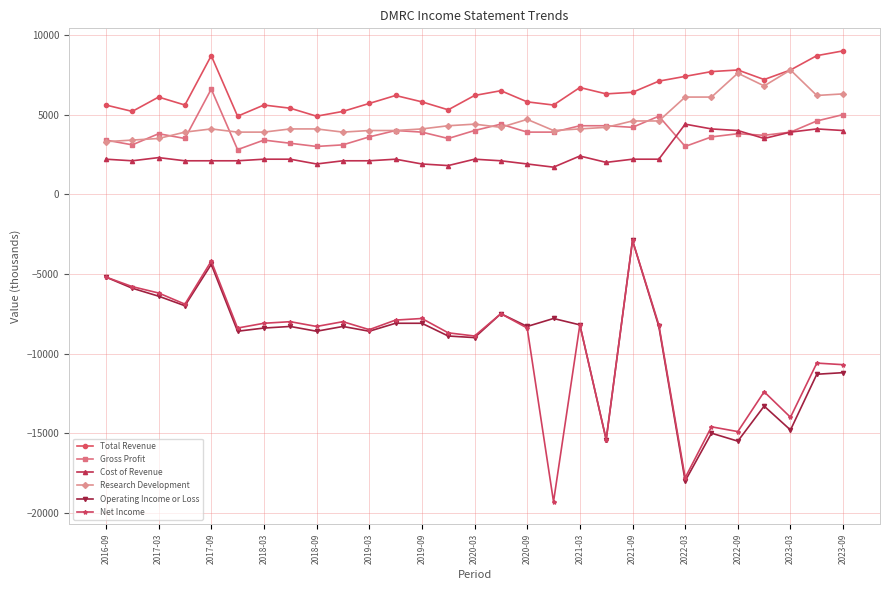

Which series has the widest spread of values?

Net Income